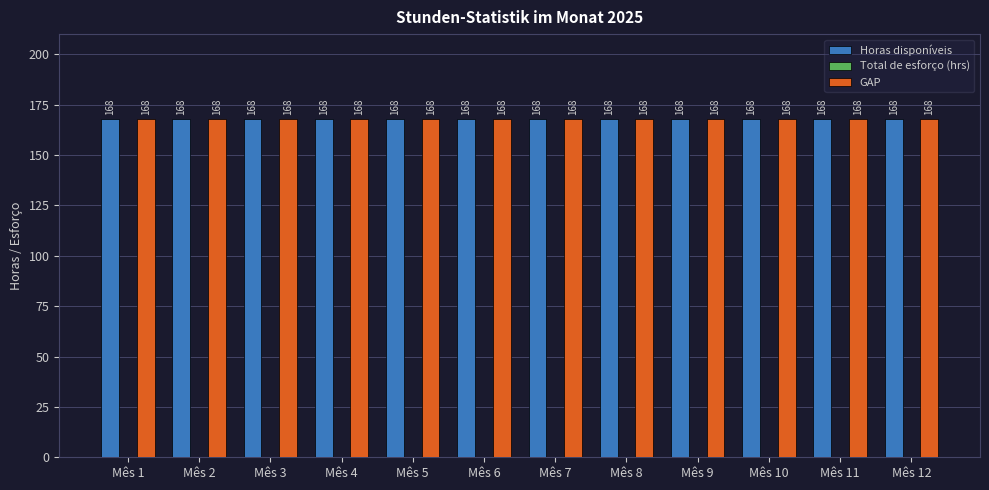

At which label is Total de esforço (hrs) closest to 0?

Mês 1